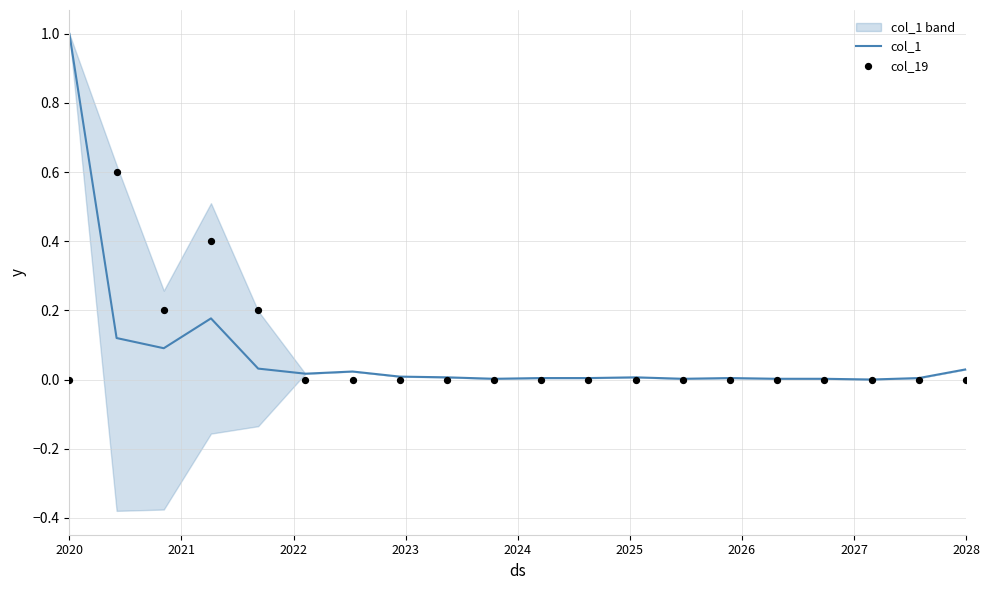

What are all the series names shown in the legend?

col_1, col_19